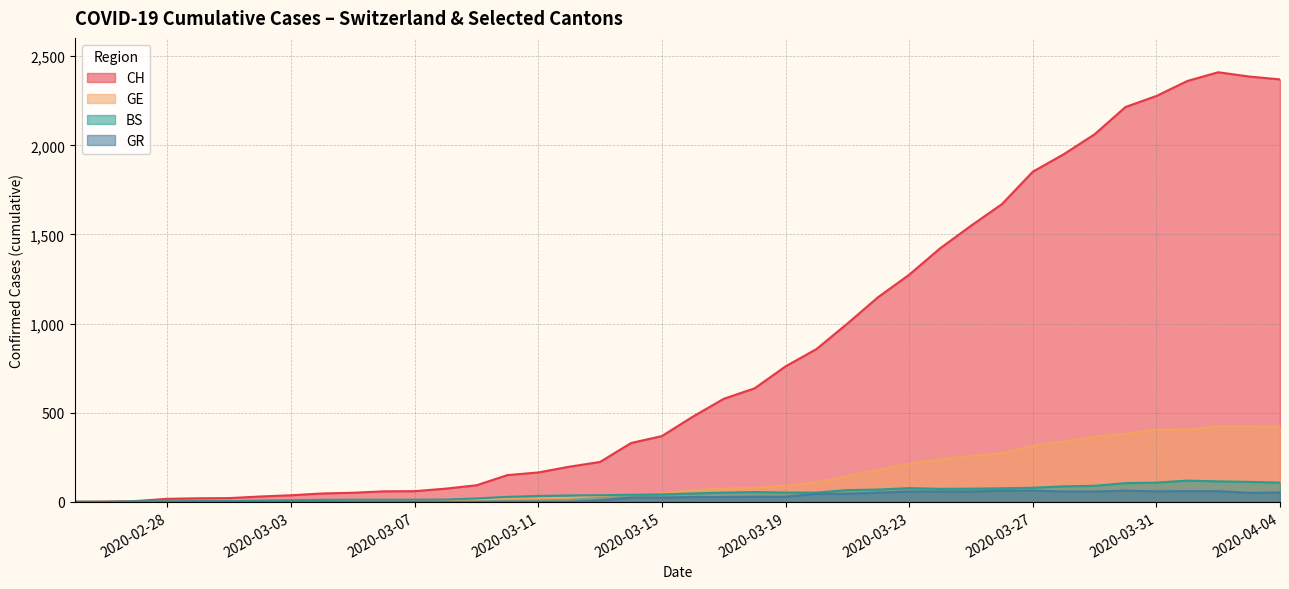

True or false: GE and CH intersect in this chart.

False